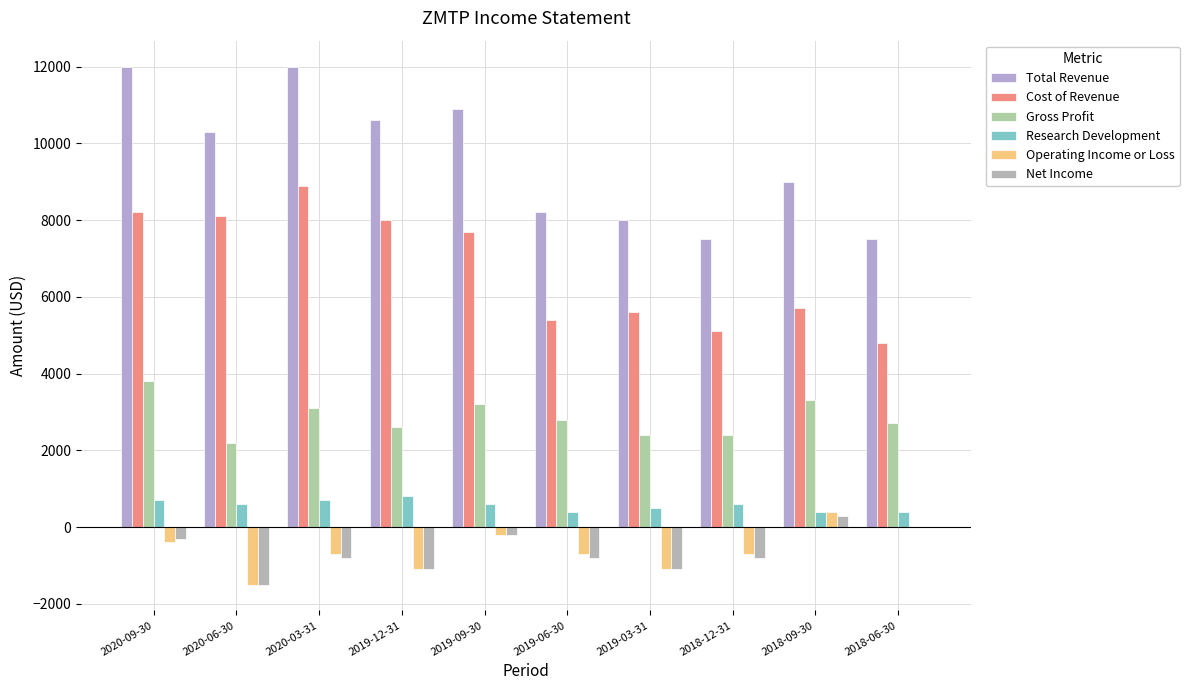

Reading left to right, list all the values displayed in this chart.

Total Revenue: 2020-09-30=12000	2020-06-30=10300	2020-03-31=12000	2019-12-31=10600	2019-09-30=10900	2019-06-30=8200	2019-03-31=8000	2018-12-31=7500	2018-09-30=9000	2018-06-30=7500
Cost of Revenue: 2020-09-30=8200	2020-06-30=8100	2020-03-31=8900	2019-12-31=8000	2019-09-30=7700	2019-06-30=5400	2019-03-31=5600	2018-12-31=5100	2018-09-30=5700	2018-06-30=4800
Gross Profit: 2020-09-30=3800	2020-06-30=2200	2020-03-31=3100	2019-12-31=2600	2019-09-30=3200	2019-06-30=2800	2019-03-31=2400	2018-12-31=2400	2018-09-30=3300	2018-06-30=2700
Research Development: 2020-09-30=700	2020-06-30=600	2020-03-31=700	2019-12-31=800	2019-09-30=600	2019-06-30=400	2019-03-31=500	2018-12-31=600	2018-09-30=400	2018-06-30=400
Operating Income or Loss: 2020-09-30=-400	2020-06-30=-1500	2020-03-31=-700	2019-12-31=-1100	2019-09-30=-200	2019-06-30=-700	2019-03-31=-1100	2018-12-31=-700	2018-09-30=400	2018-06-30=0
Net Income: 2020-09-30=-300	2020-06-30=-1500	2020-03-31=-800	2019-12-31=-1100	2019-09-30=-200	2019-06-30=-800	2019-03-31=-1100	2018-12-31=-800	2018-09-30=300	2018-06-30=0